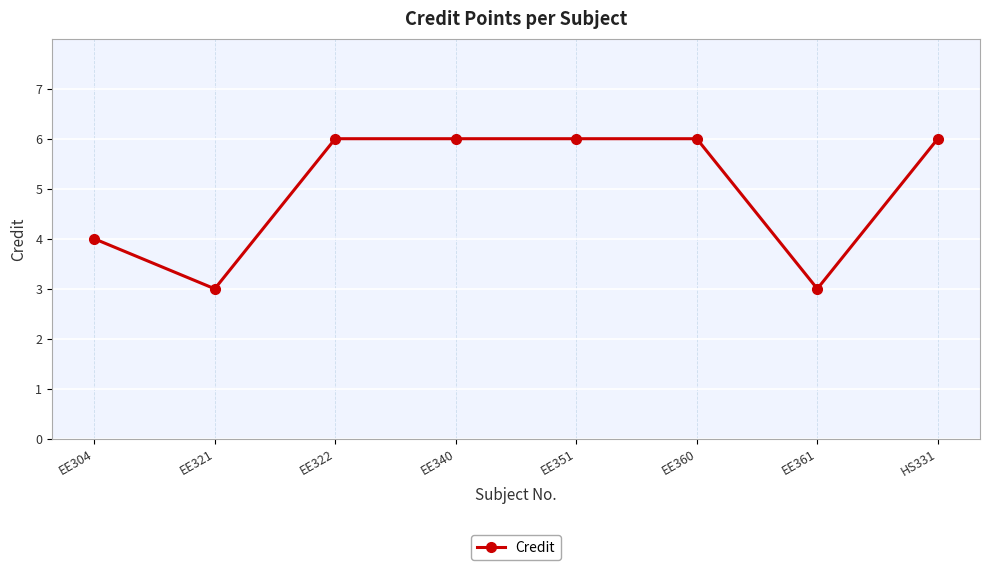

Between EE321 and EE304, which is larger?

EE304